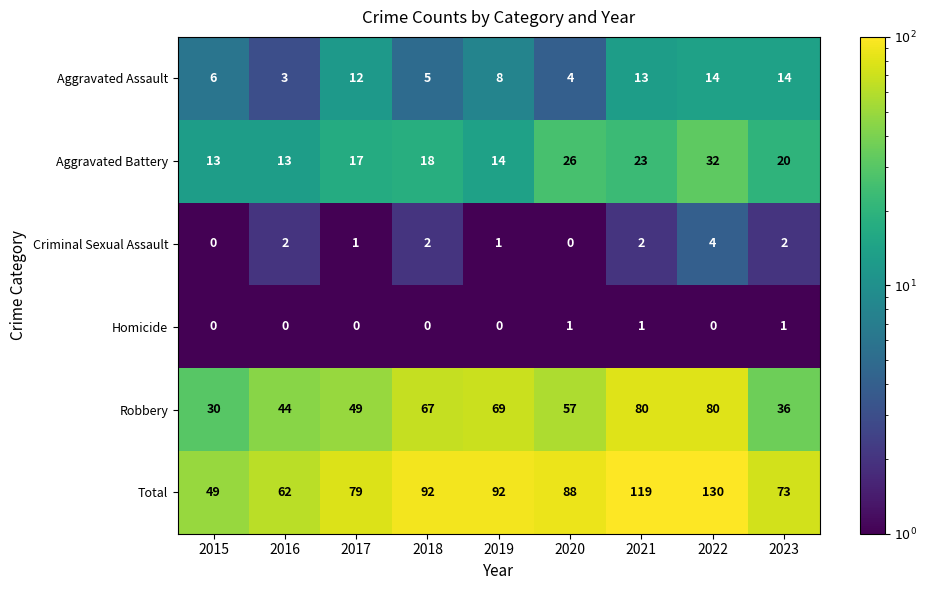

Which series has the widest spread of values?

Total